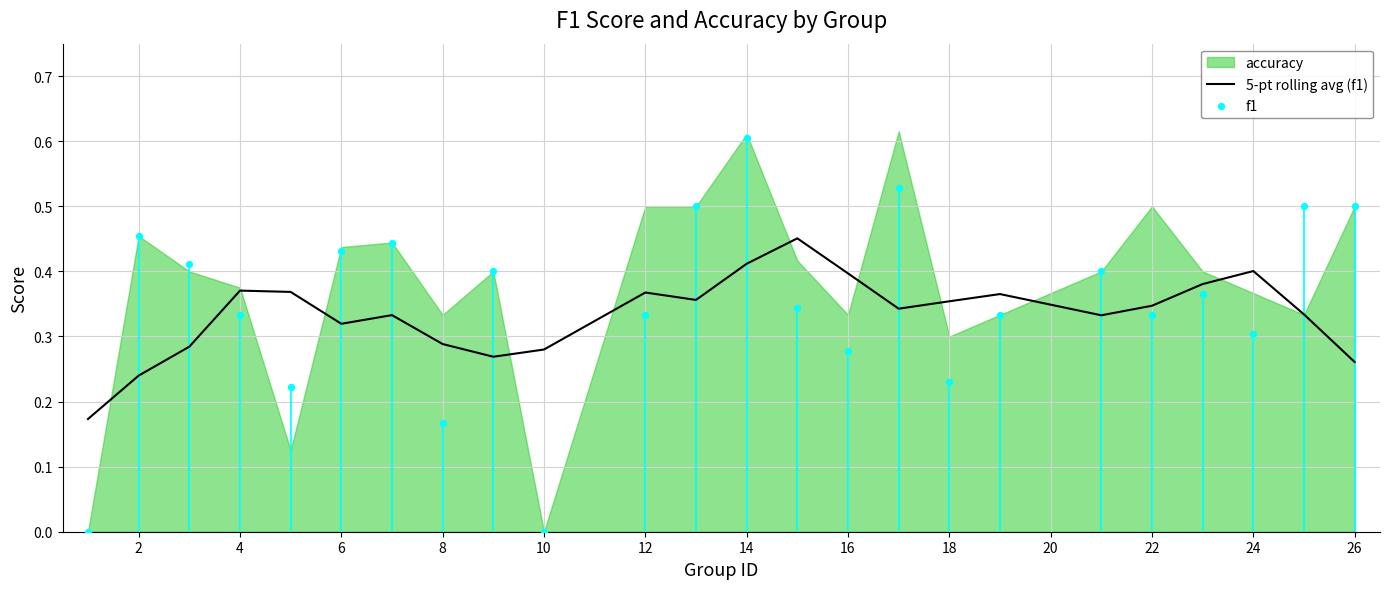

True or false: 5-pt rolling avg (f1) has a value of 0.6 at 22.

False